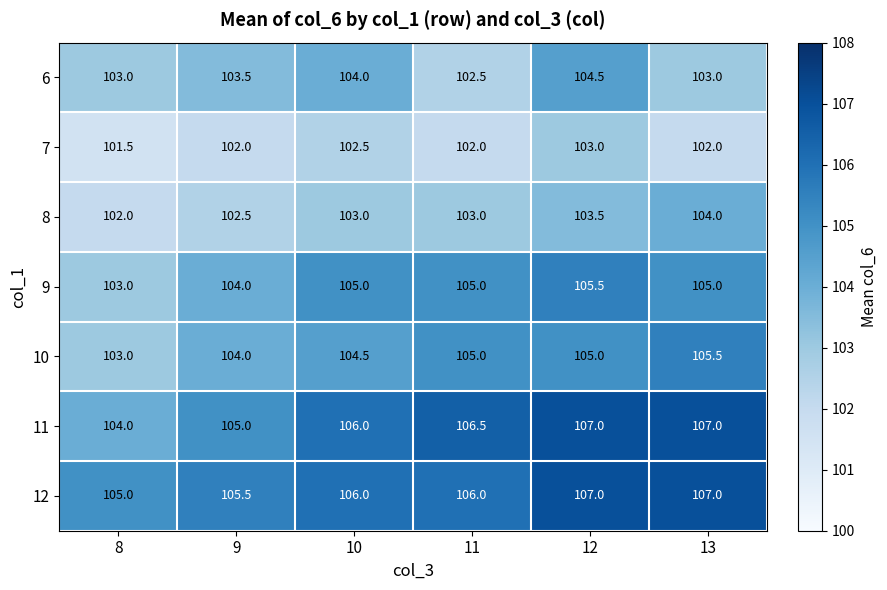

True or false: 7 has a value of 102.0 at 13.

True